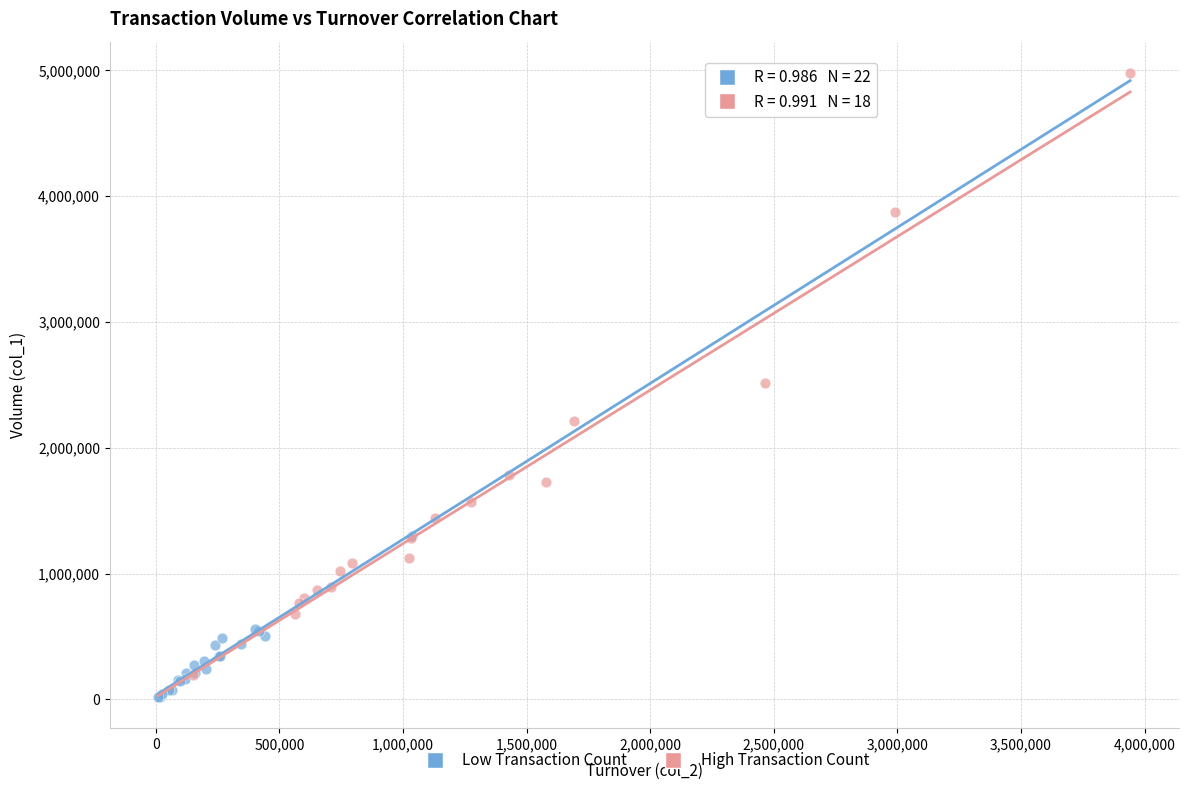

Which series contains the lowest Y value?

Low Transaction Count